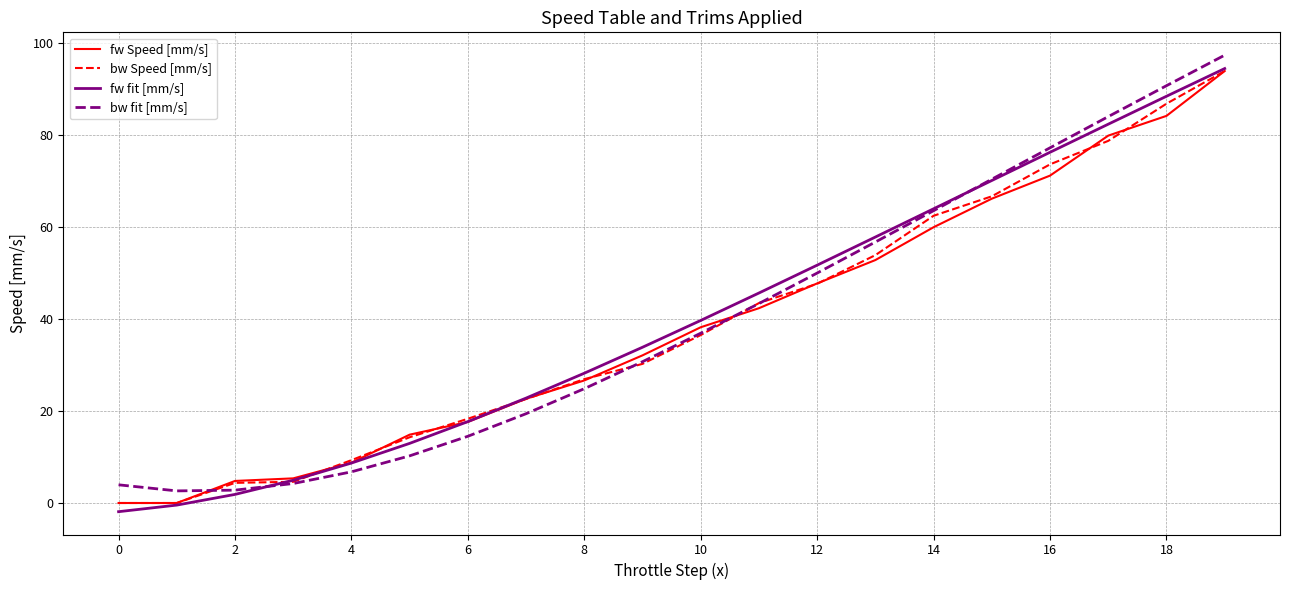

How many series are shown in this chart?

4